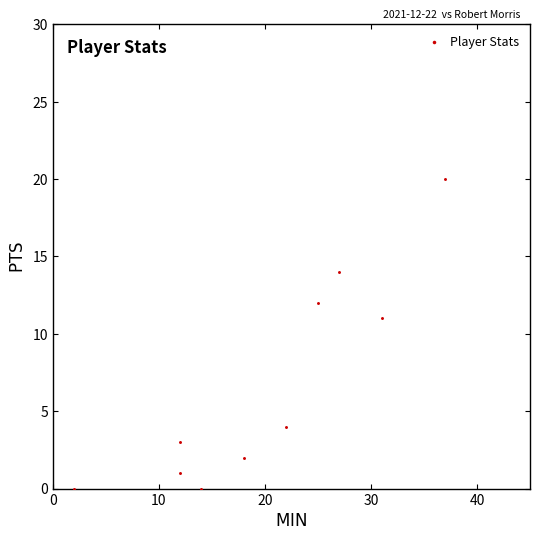

What Y value in the scatter plot is closest to 10?

11